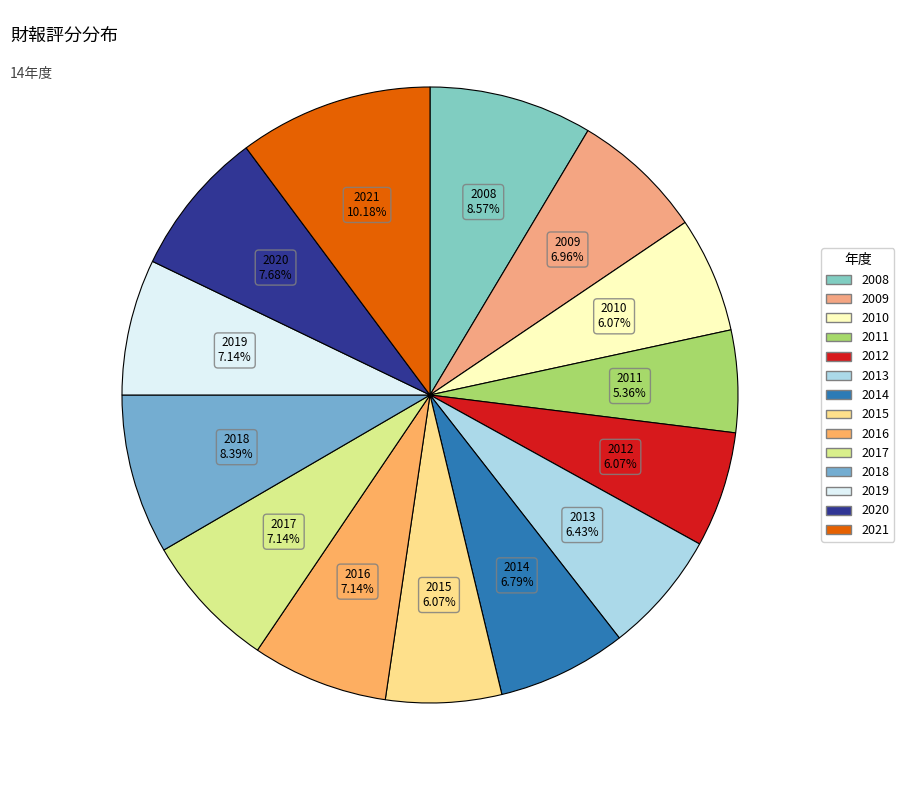

To the nearest percent, what is the difference between the largest and smallest slice percentages?

5%